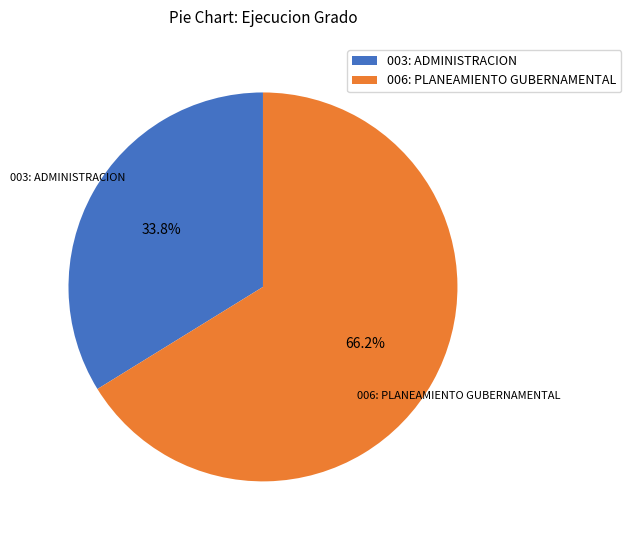

To the nearest percent, what percentage of the pie is 006: PLANEAMIENTO GUBERNAMENTAL?

66%